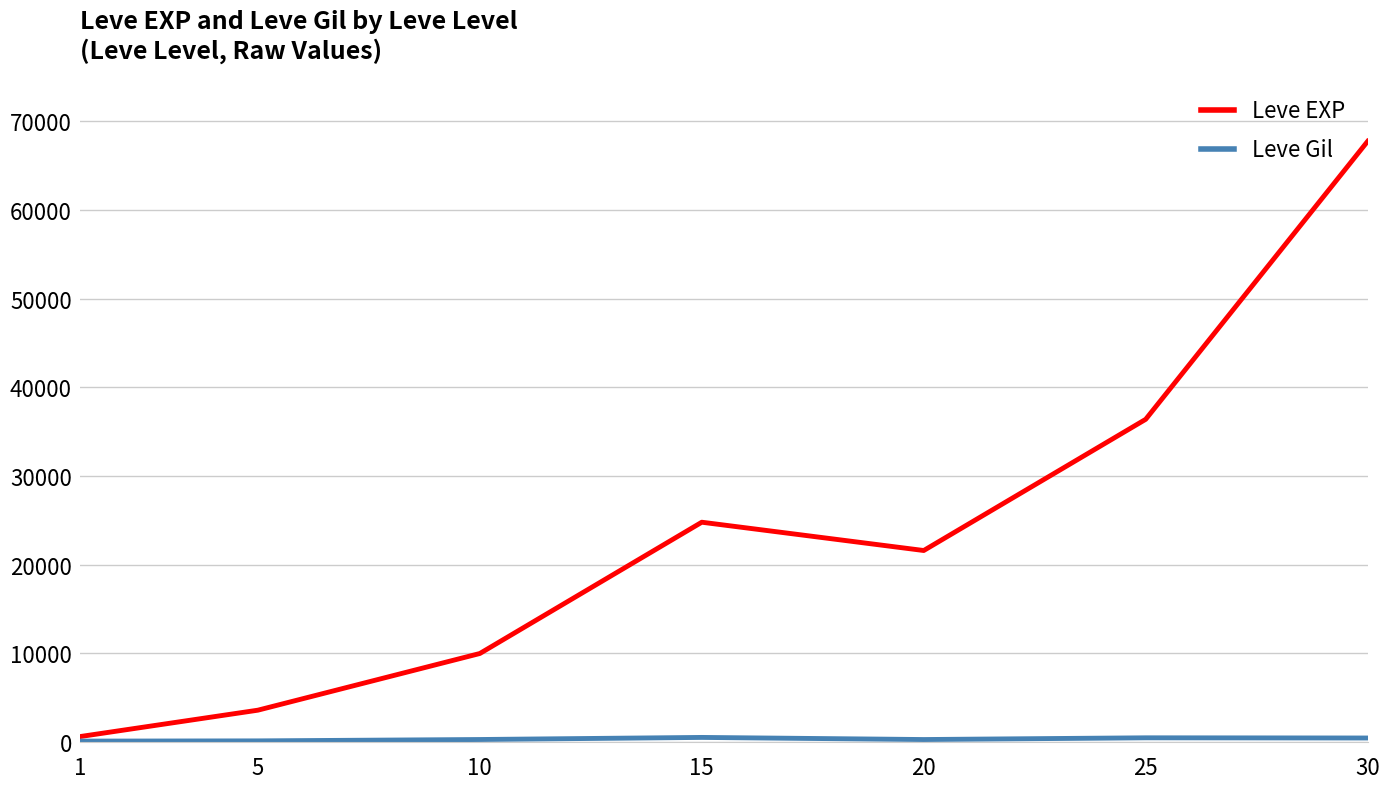

Which series has the largest total across all categories?

Leve EXP